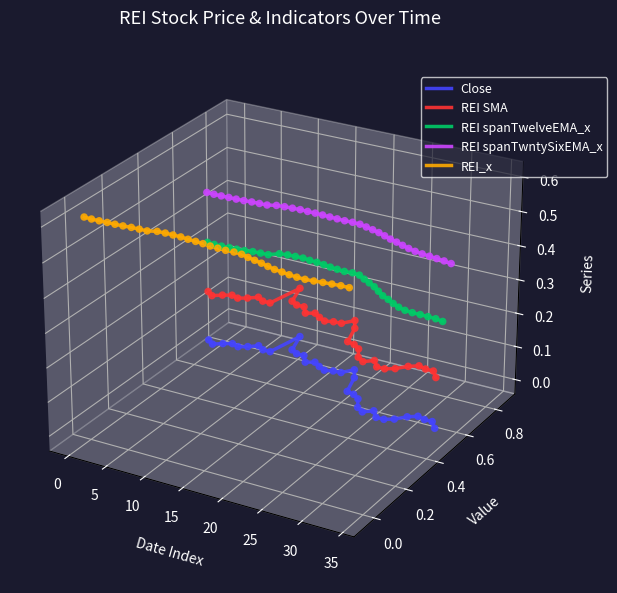

At how many categories does at least one series exceed 0?

35